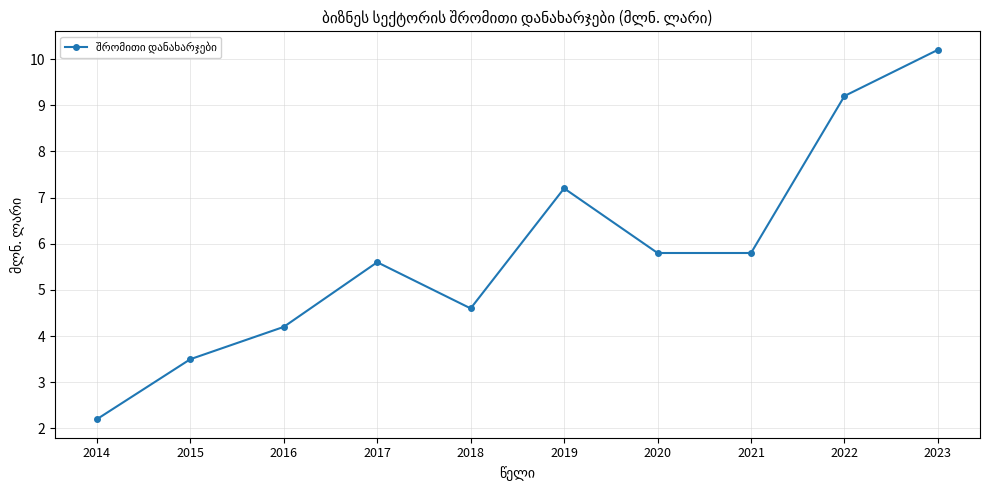

What is the maximum value shown in the chart?

10.2